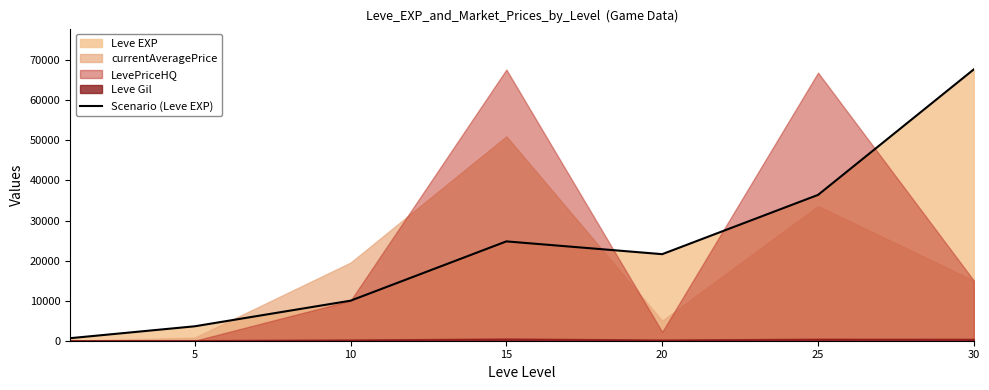

The value of Scenario (Leve EXP) at 25 is 10452. True or false?

False